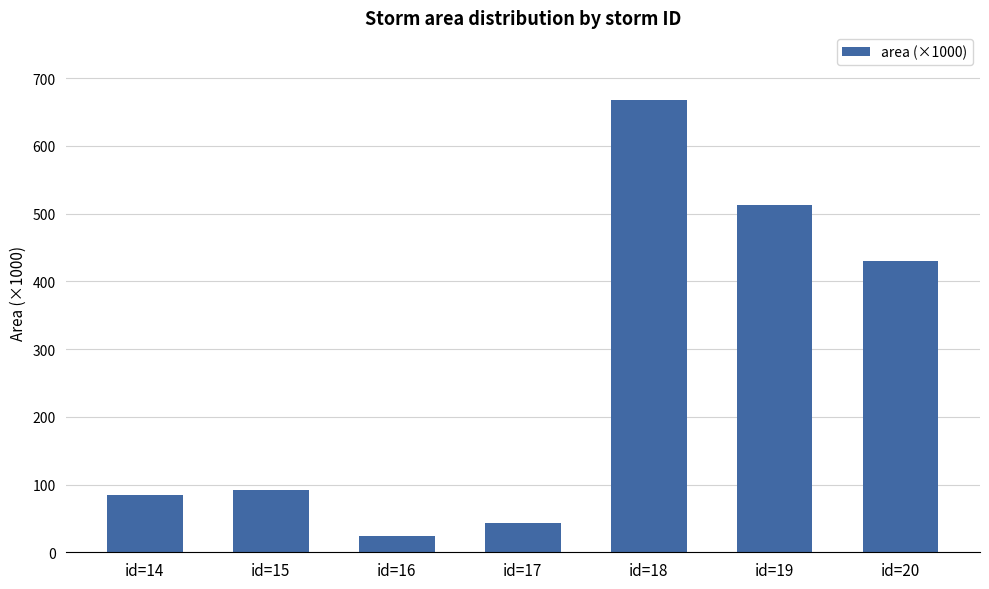

The value at id=15 is 92.5. True or false?

True